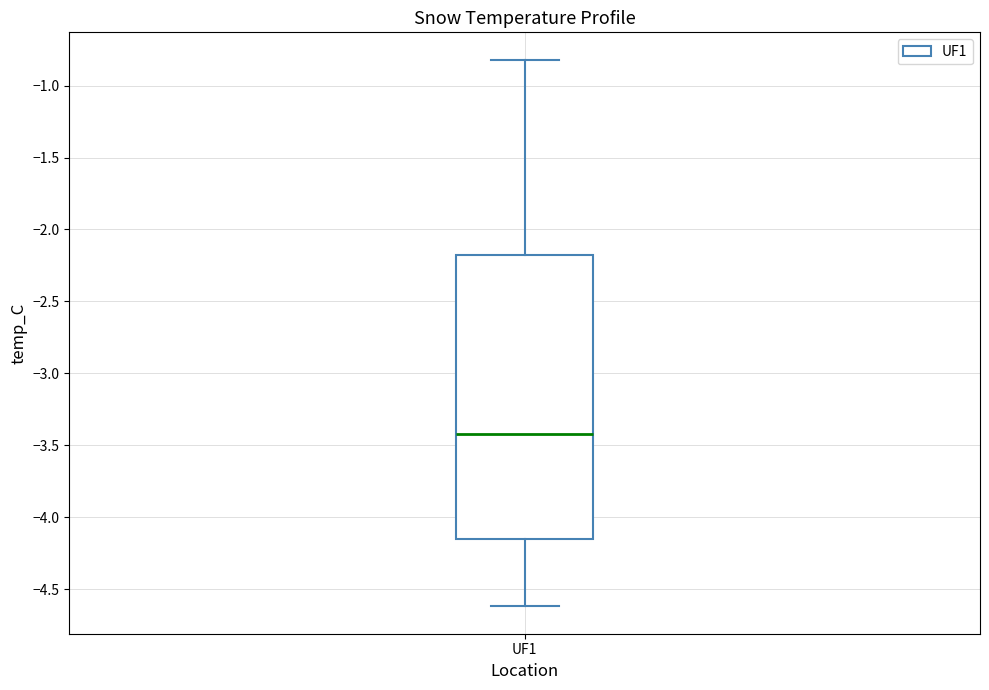

Transcribe this box plot: give where the median line is, the range the box spans, and where the two whiskers end, as read against the y-axis. The values are not printed on the chart, so give them approximately, as read against the axis.

median -3.40, box -4.15 to -2.15, whiskers -4.60 to -0.80